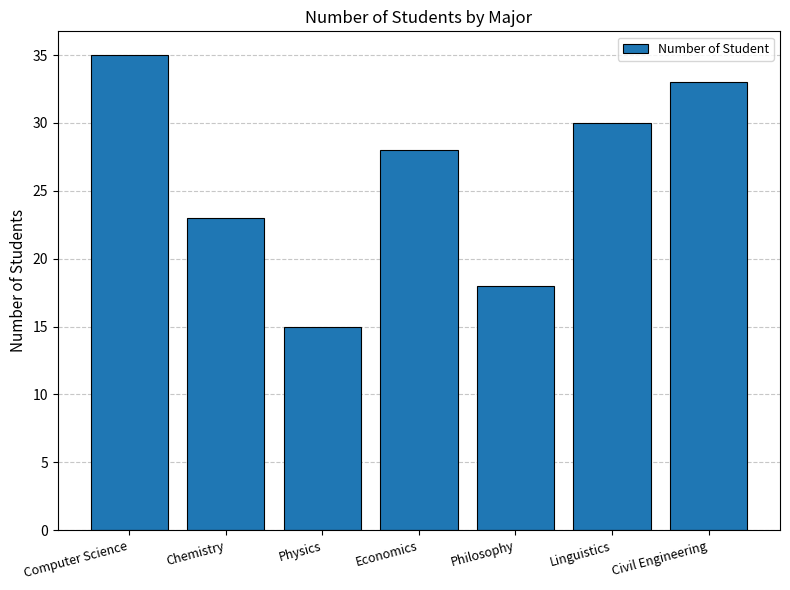

What is the maximum value shown in the chart?

35